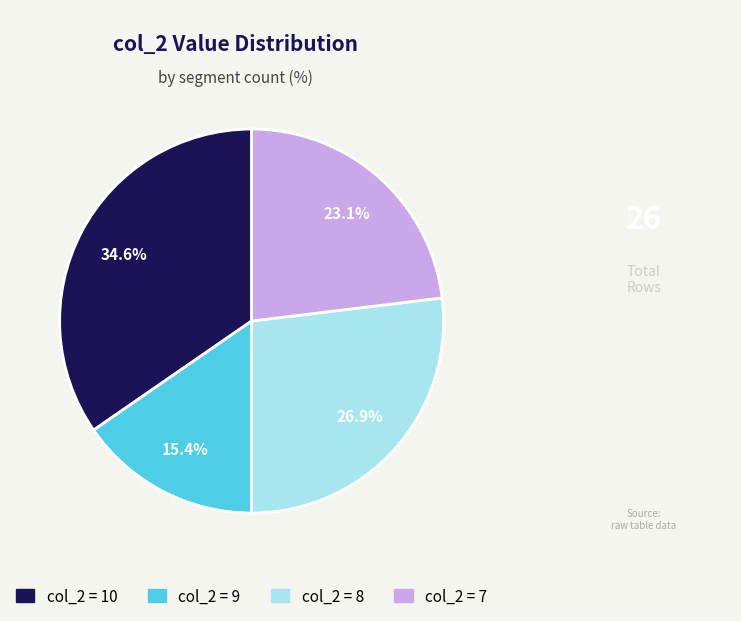

Does any single category account for the majority?

No